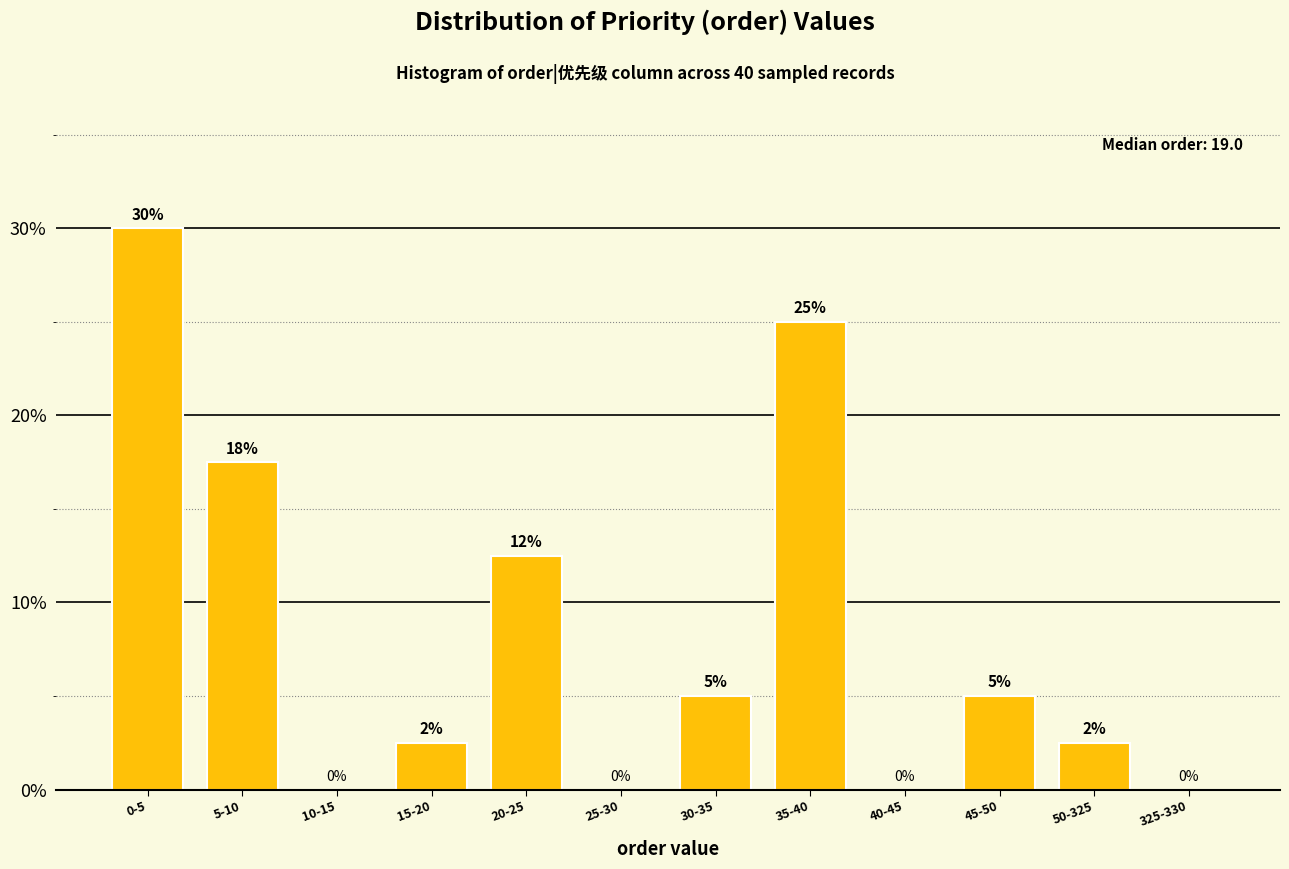

Where does the data first go above 5?

0-5